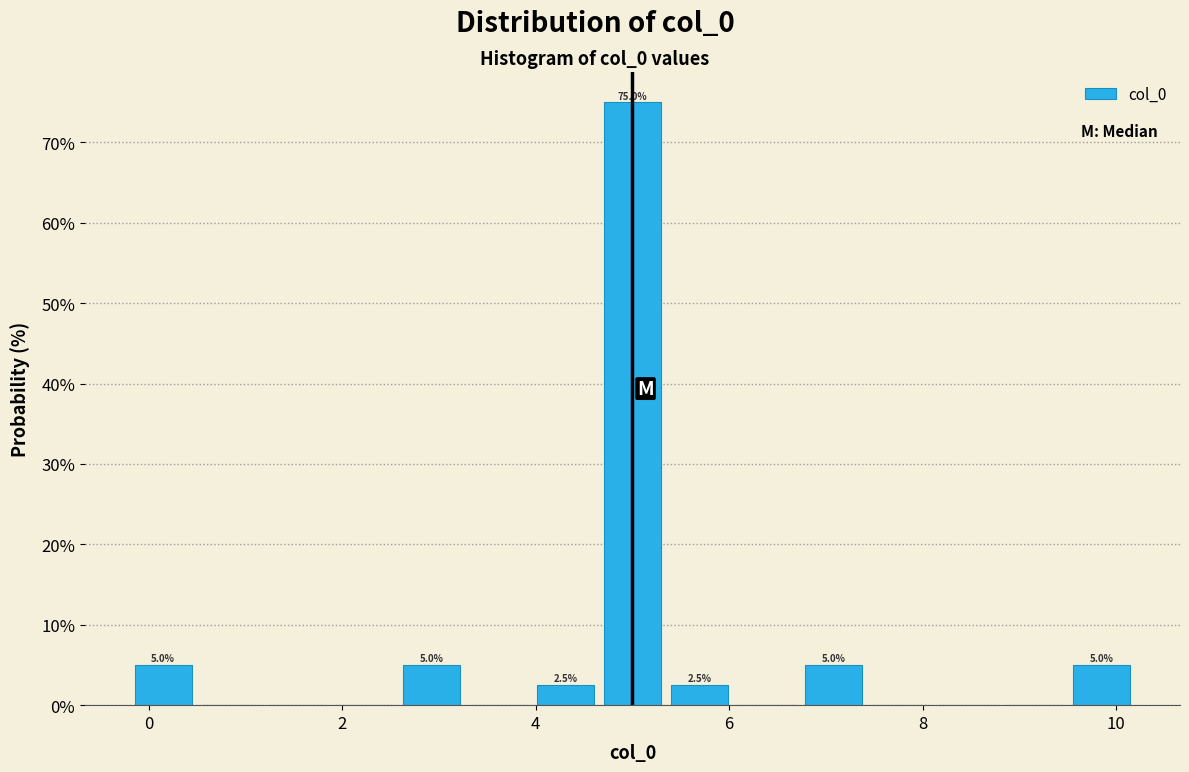

Around what value on the x-axis is the tallest bar? Give the approximate position of its centre, as read against the axis.

5.0